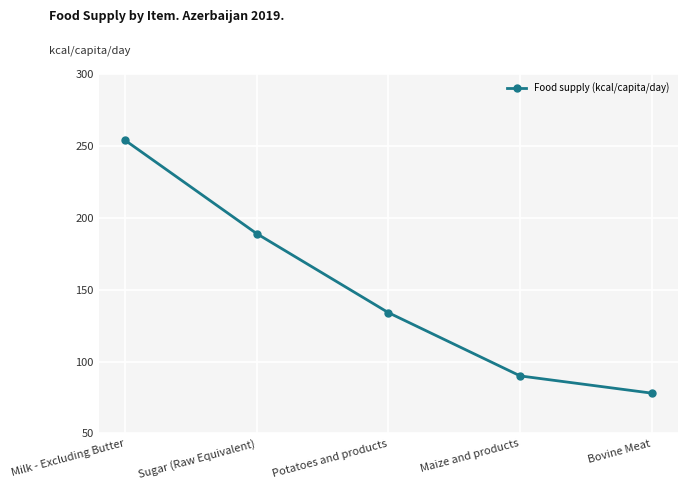

What is the change in value from Milk - Excluding Butter to Bovine Meat?

-176